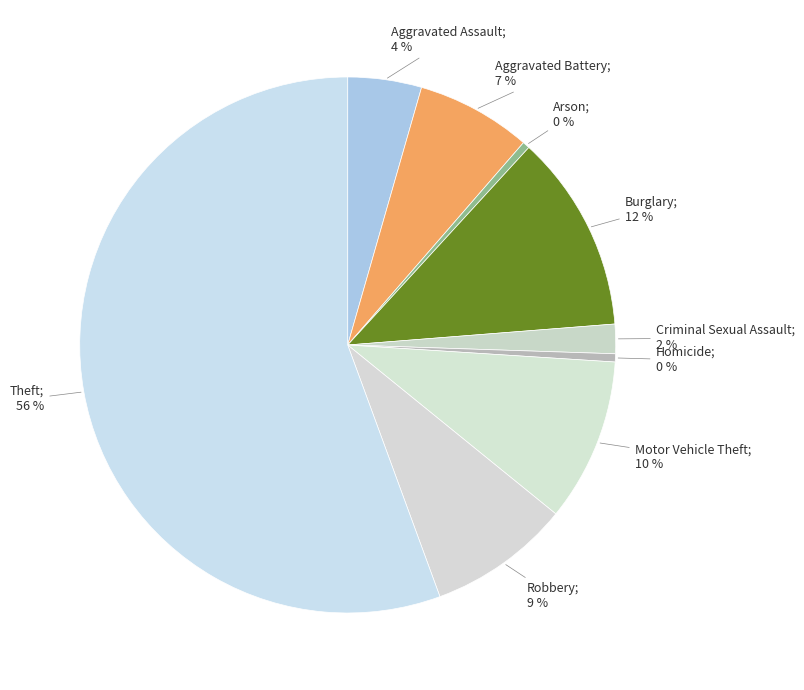

What percentage is the Burglary slice, to the nearest percent?

12%